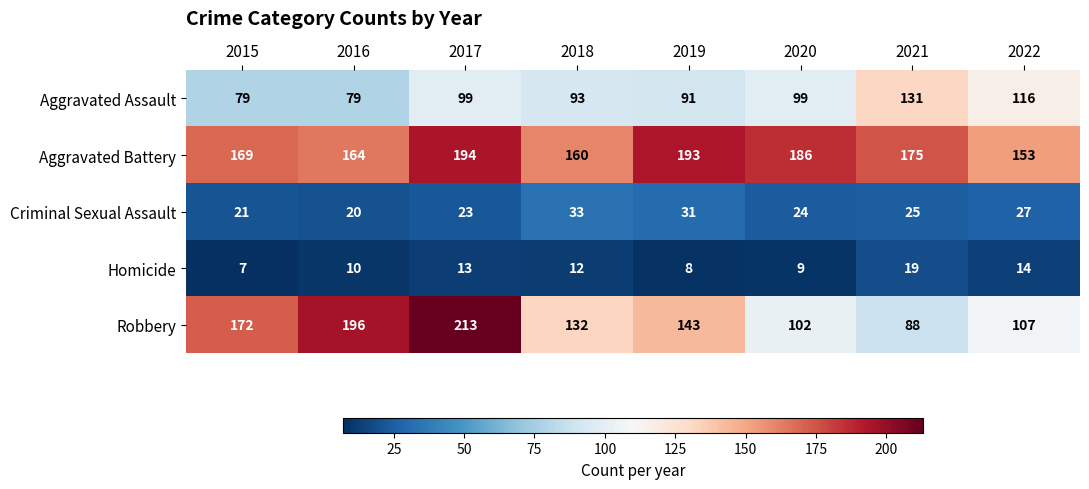

At which category does the chart reach its peak across all series?

2017